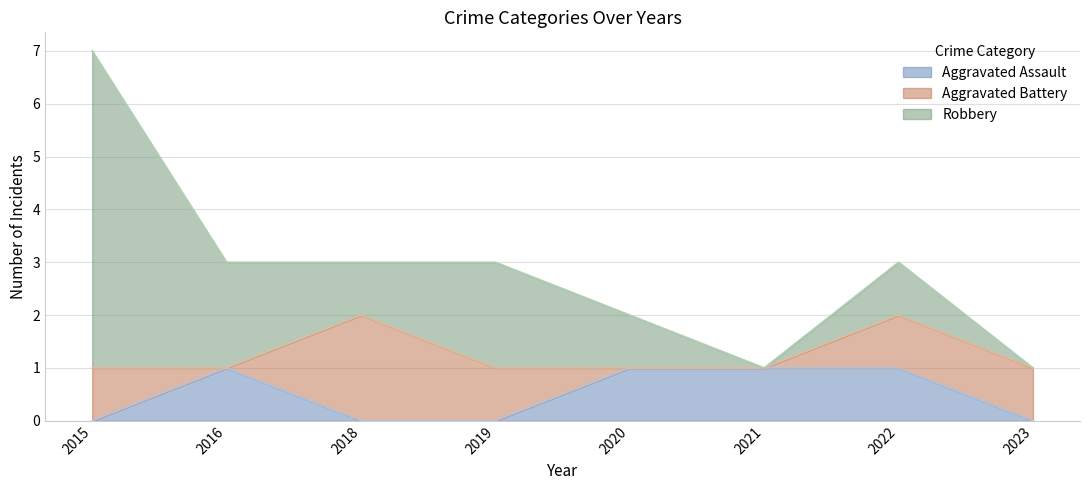

What is the maximum value for Aggravated Battery?

2